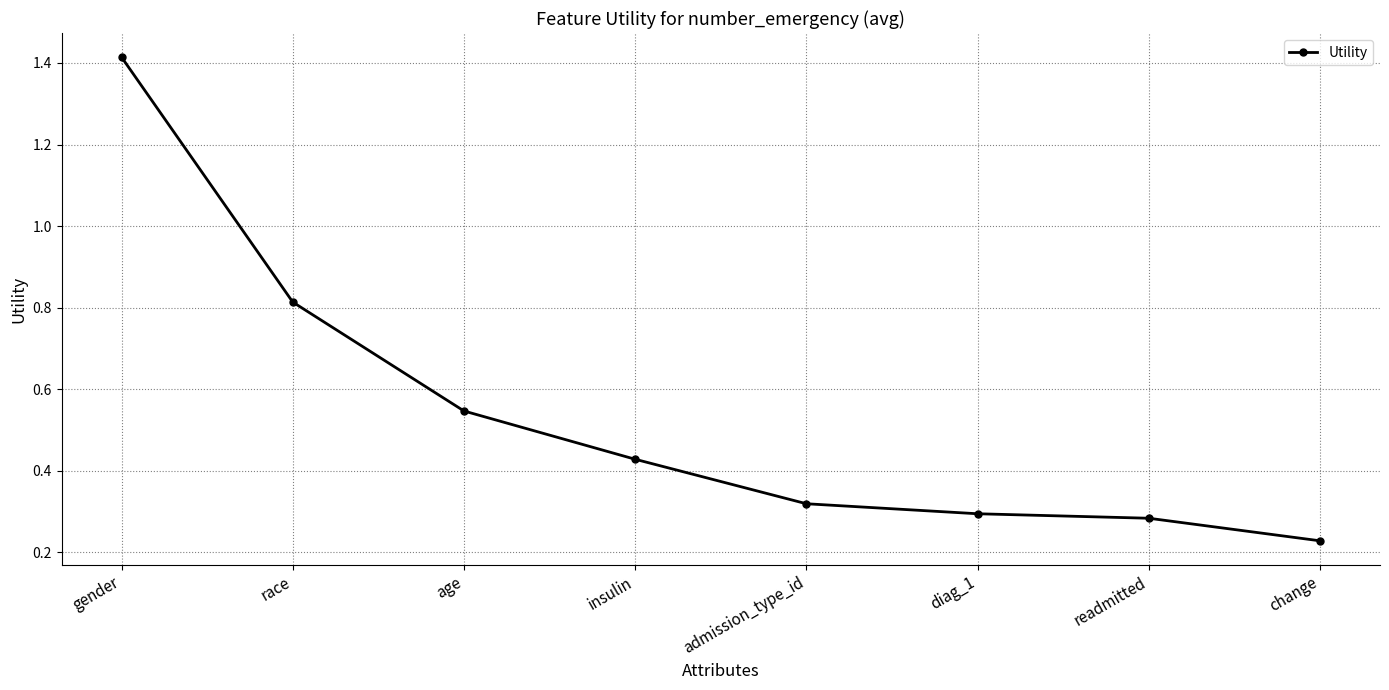

List the labels in order of value, largest first.

gender, race, age, insulin, admission_type_id, diag_1, readmitted, change